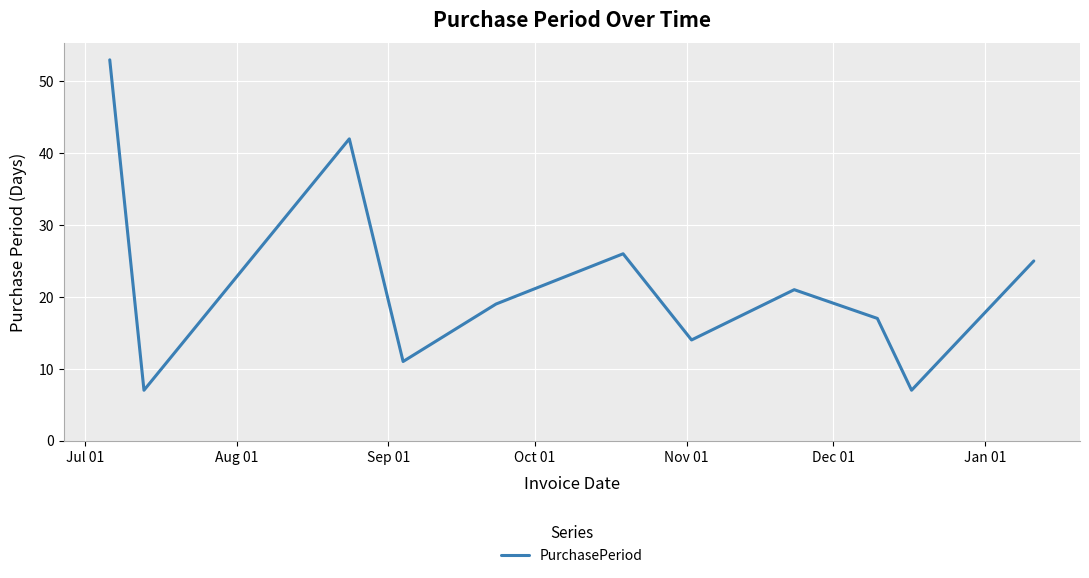

What is the minimum value shown in the chart?

7